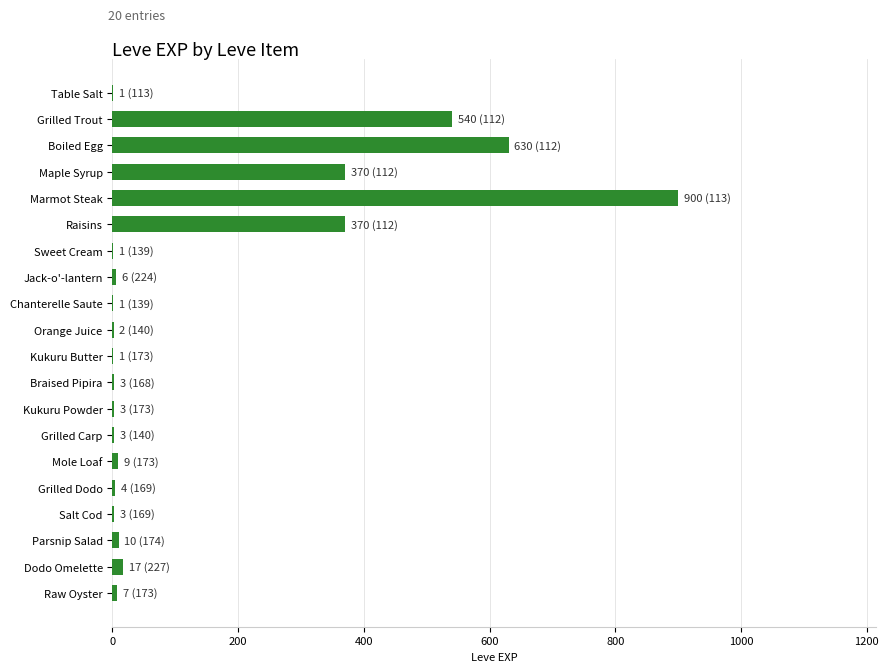

Which label corresponds to the largest value in the chart?

Marmot Steak